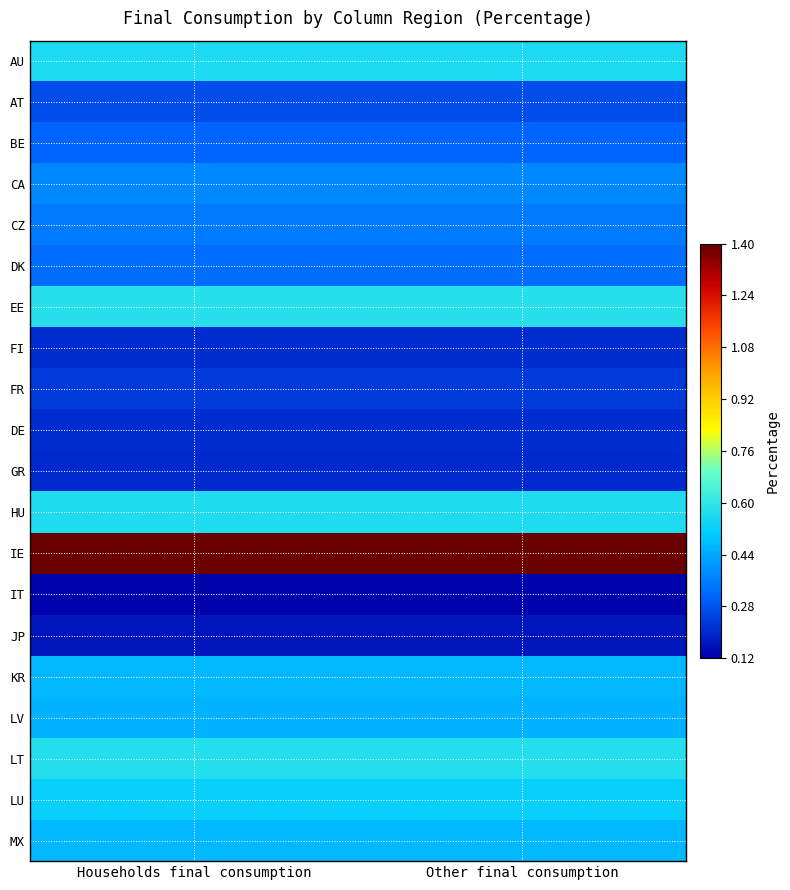

Which series has the largest total across all categories?

IE